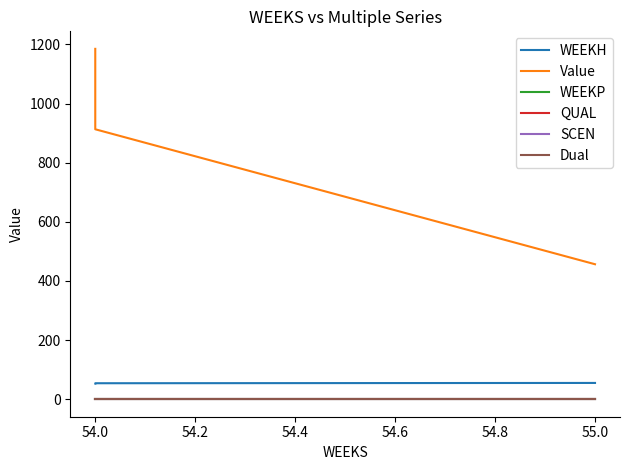

What is the total value across all series at 54.0?

968.9